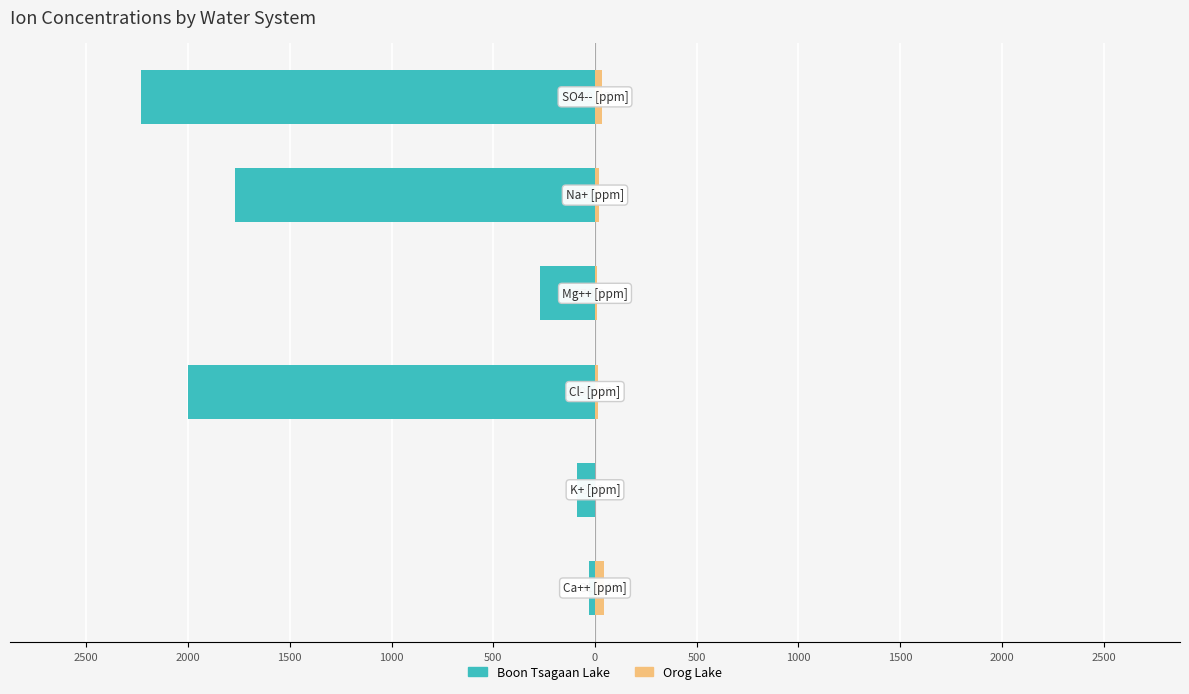

Which series has the widest spread of values?

Boon Tsagaan Lake